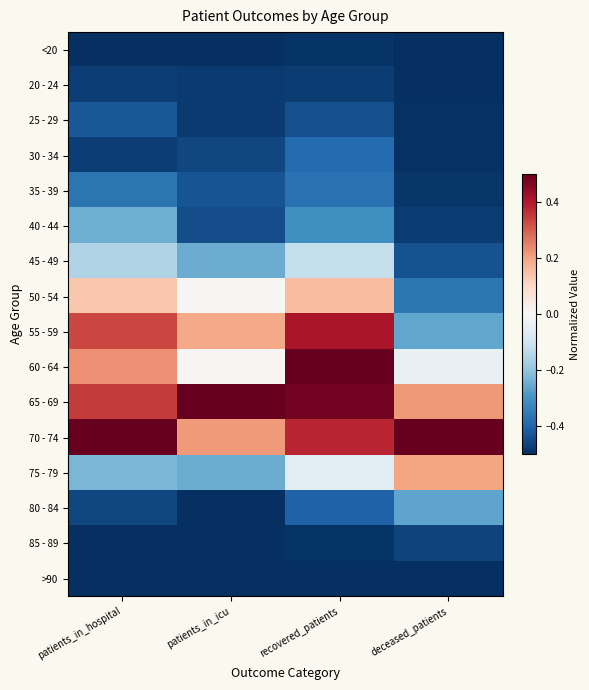

At how many categories does at least one series exceed 0?

4